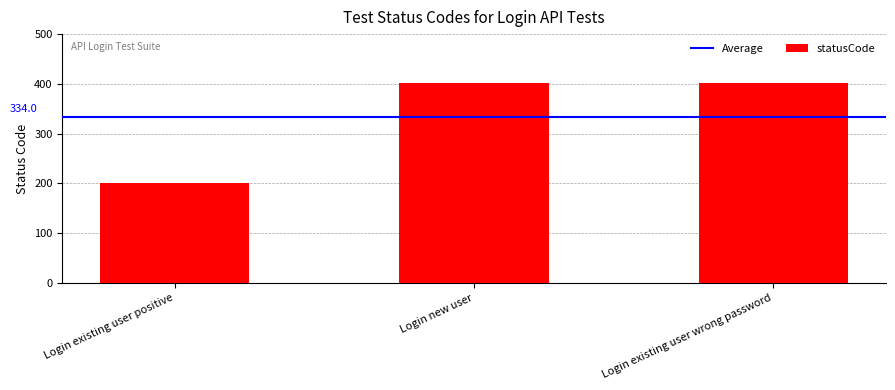

What is the value of the 1st bar from the left?

200